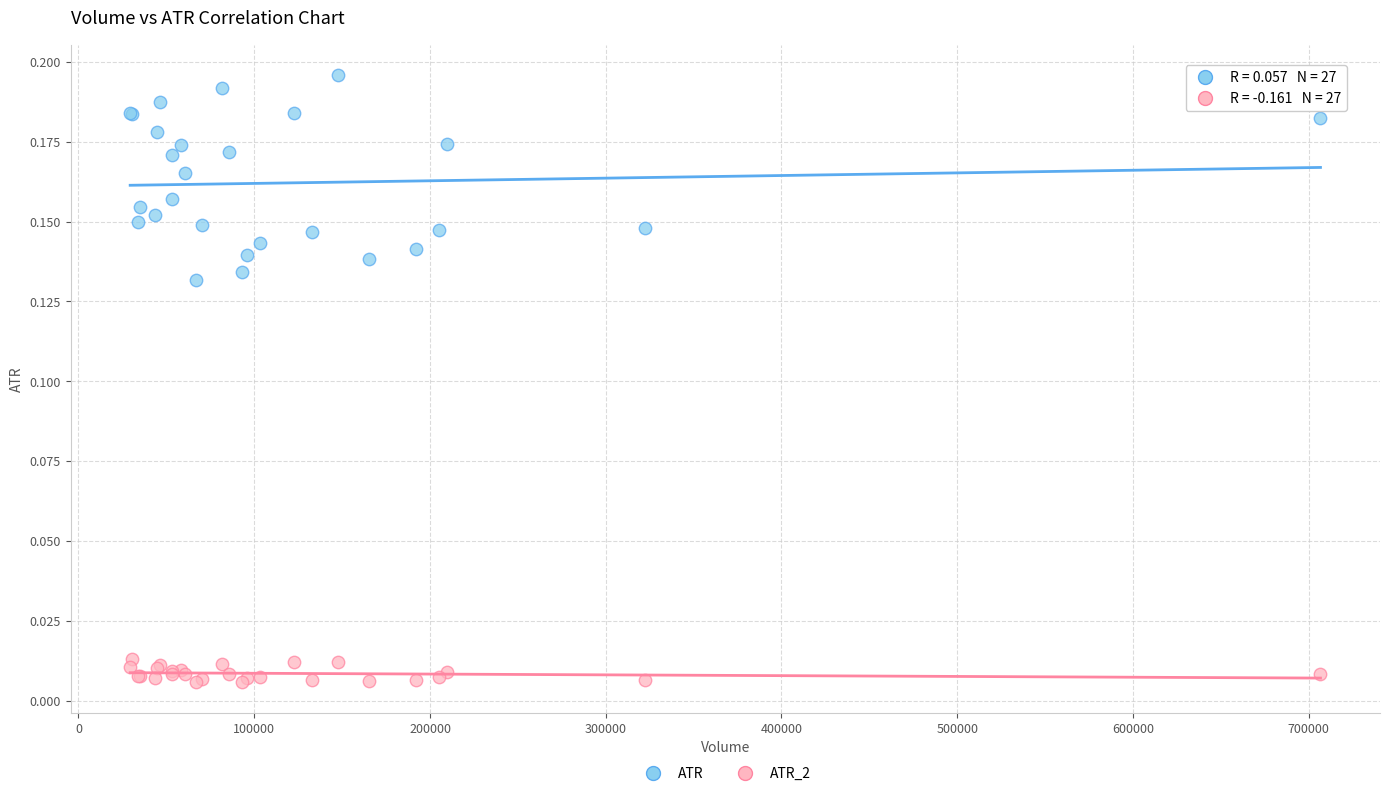

What is the X range (max minus min) for the scatter plot?

677300.0